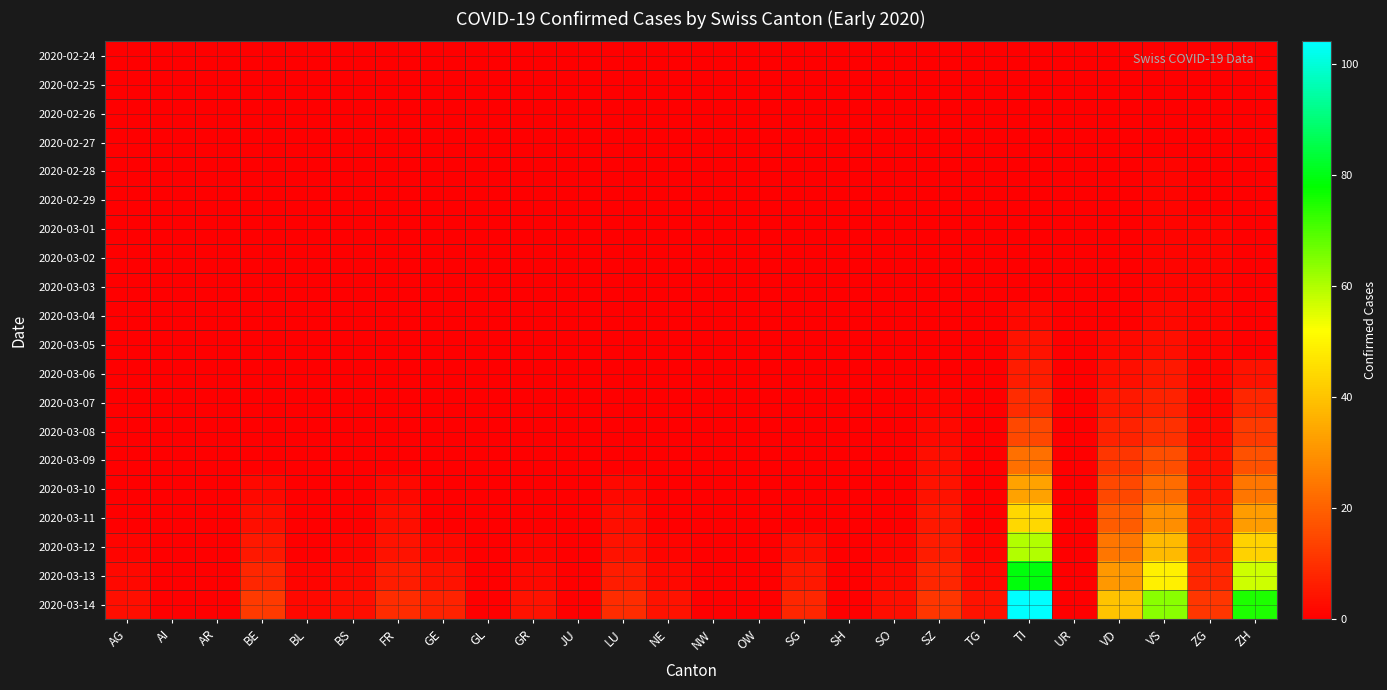

Reading left to right, transcribe all the data shown in this chart.

2020-02-24: AG=0	AI=0	AR=0	BE=0	BL=0	BS=0	FR=0	GE=0	GL=0	GR=0	JU=0	LU=0	NE=0	NW=0	OW=0	SG=0	SH=0	SO=0	SZ=0	TG=0	TI=0	UR=0	VD=0	VS=0	ZG=0	ZH=0
2020-02-25: AG=0	AI=0	AR=0	BE=0	BL=0	BS=0	FR=0	GE=0	GL=0	GR=0	JU=0	LU=0	NE=0	NW=0	OW=0	SG=0	SH=0	SO=0	SZ=0	TG=0	TI=0	UR=0	VD=0	VS=0	ZG=0	ZH=0
2020-02-26: AG=0	AI=0	AR=0	BE=0	BL=0	BS=0	FR=0	GE=0	GL=0	GR=0	JU=0	LU=0	NE=0	NW=0	OW=0	SG=0	SH=0	SO=0	SZ=0	TG=0	TI=0	UR=0	VD=0	VS=0	ZG=0	ZH=0
2020-02-27: AG=0	AI=0	AR=0	BE=0	BL=0	BS=0	FR=0	GE=0	GL=0	GR=0	JU=0	LU=0	NE=0	NW=0	OW=0	SG=0	SH=0	SO=0	SZ=0	TG=0	TI=0	UR=0	VD=0	VS=0	ZG=0	ZH=0
2020-02-28: AG=0	AI=0	AR=0	BE=0	BL=0	BS=0	FR=0	GE=0	GL=0	GR=0	JU=0	LU=0	NE=0	NW=0	OW=0	SG=0	SH=0	SO=0	SZ=0	TG=0	TI=0	UR=0	VD=0	VS=1	ZG=0	ZH=0
2020-02-29: AG=0	AI=0	AR=0	BE=0	BL=0	BS=0	FR=0	GE=0	GL=0	GR=0	JU=0	LU=0	NE=0	NW=0	OW=0	SG=0	SH=0	SO=0	SZ=0	TG=0	TI=0	UR=0	VD=0	VS=1	ZG=0	ZH=0
2020-03-01: AG=0	AI=0	AR=0	BE=0	BL=0	BS=0	FR=0	GE=0	GL=0	GR=0	JU=0	LU=0	NE=0	NW=0	OW=0	SG=0	SH=0	SO=0	SZ=0	TG=0	TI=0	UR=0	VD=0	VS=1	ZG=1	ZH=0
2020-03-02: AG=0	AI=0	AR=0	BE=0	BL=0	BS=0	FR=0	GE=0	GL=0	GR=0	JU=0	LU=0	NE=0	NW=0	OW=0	SG=0	SH=0	SO=0	SZ=0	TG=0	TI=0	UR=0	VD=0	VS=1	ZG=1	ZH=0
2020-03-03: AG=0	AI=0	AR=0	BE=0	BL=0	BS=0	FR=0	GE=0	GL=0	GR=0	JU=0	LU=0	NE=0	NW=0	OW=0	SG=0	SH=0	SO=0	SZ=0	TG=0	TI=0	UR=0	VD=0	VS=1	ZG=1	ZH=0
2020-03-04: AG=0	AI=0	AR=0	BE=0	BL=0	BS=0	FR=0	GE=0	GL=0	GR=0	JU=0	LU=0	NE=0	NW=0	OW=0	SG=0	SH=0	SO=0	SZ=0	TG=0	TI=2	UR=0	VD=0	VS=2	ZG=1	ZH=0
2020-03-05: AG=0	AI=0	AR=0	BE=0	BL=0	BS=0	FR=0	GE=0	GL=0	GR=0	JU=0	LU=0	NE=0	NW=0	OW=0	SG=0	SH=0	SO=0	SZ=0	TG=0	TI=4	UR=0	VD=2	VS=3	ZG=1	ZH=0
2020-03-06: AG=0	AI=0	AR=0	BE=0	BL=0	BS=0	FR=0	GE=0	GL=0	GR=0	JU=0	LU=0	NE=0	NW=0	OW=0	SG=0	SH=0	SO=0	SZ=0	TG=0	TI=6	UR=0	VD=3	VS=5	ZG=1	ZH=4
2020-03-07: AG=0	AI=0	AR=0	BE=0	BL=0	BS=0	FR=0	GE=0	GL=0	GR=0	JU=0	LU=0	NE=0	NW=0	OW=0	SG=0	SH=0	SO=0	SZ=1	TG=0	TI=9	UR=0	VD=5	VS=7	ZG=1	ZH=8
2020-03-08: AG=0	AI=0	AR=0	BE=0	BL=0	BS=0	FR=0	GE=0	GL=0	GR=0	JU=0	LU=0	NE=0	NW=0	OW=0	SG=0	SH=0	SO=0	SZ=2	TG=0	TI=15	UR=0	VD=7	VS=10	ZG=2	ZH=12
2020-03-09: AG=0	AI=0	AR=0	BE=0	BL=0	BS=0	FR=0	GE=0	GL=0	GR=0	JU=0	LU=0	NE=0	NW=0	OW=0	SG=0	SH=0	SO=0	SZ=3	TG=0	TI=23	UR=0	VD=11	VS=16	ZG=3	ZH=17
2020-03-10: AG=0	AI=0	AR=0	BE=2	BL=0	BS=0	FR=2	GE=0	GL=0	GR=0	JU=0	LU=2	NE=0	NW=0	OW=0	SG=0	SH=0	SO=0	SZ=4	TG=0	TI=33	UR=0	VD=15	VS=22	ZG=4	ZH=24
2020-03-11: AG=0	AI=0	AR=0	BE=3	BL=0	BS=0	FR=3	GE=0	GL=0	GR=0	JU=0	LU=3	NE=0	NW=0	OW=0	SG=0	SH=0	SO=0	SZ=5	TG=0	TI=44	UR=0	VD=19	VS=29	ZG=5	ZH=32
2020-03-12: AG=1	AI=0	AR=0	BE=5	BL=0	BS=1	FR=4	GE=2	GL=0	GR=1	JU=0	LU=4	NE=1	NW=0	OW=0	SG=3	SH=0	SO=1	SZ=6	TG=1	TI=60	UR=0	VD=24	VS=38	ZG=6	ZH=43
2020-03-13: AG=2	AI=0	AR=0	BE=8	BL=1	BS=2	FR=6	GE=4	GL=0	GR=2	JU=0	LU=6	NE=2	NW=0	OW=0	SG=5	SH=0	SO=2	SZ=8	TG=2	TI=79	UR=0	VD=31	VS=49	ZG=8	ZH=57
2020-03-14: AG=3	AI=0	AR=0	BE=12	BL=2	BS=3	FR=9	GE=7	GL=0	GR=4	JU=0	LU=9	NE=4	NW=0	OW=0	SG=8	SH=0	SO=3	SZ=11	TG=4	TI=104	UR=0	VD=40	VS=64	ZG=11	ZH=75